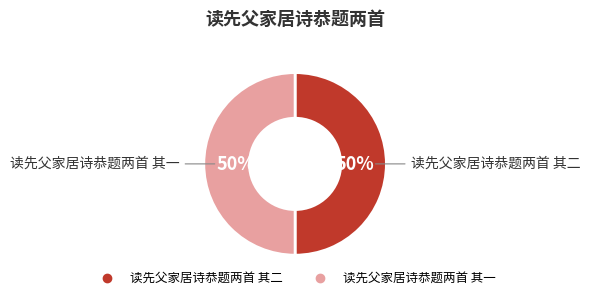

Approximately how many times larger is the value at 读先父家居诗恭题两首 其一 compared to 读先父家居诗恭题两首 其二?

1.0